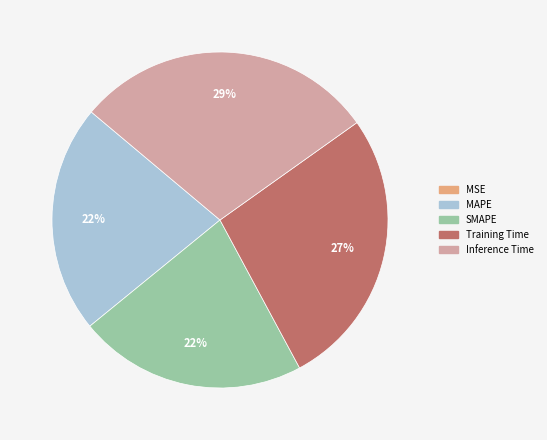

Is it true that SMAPE is 22% of the pie?

True